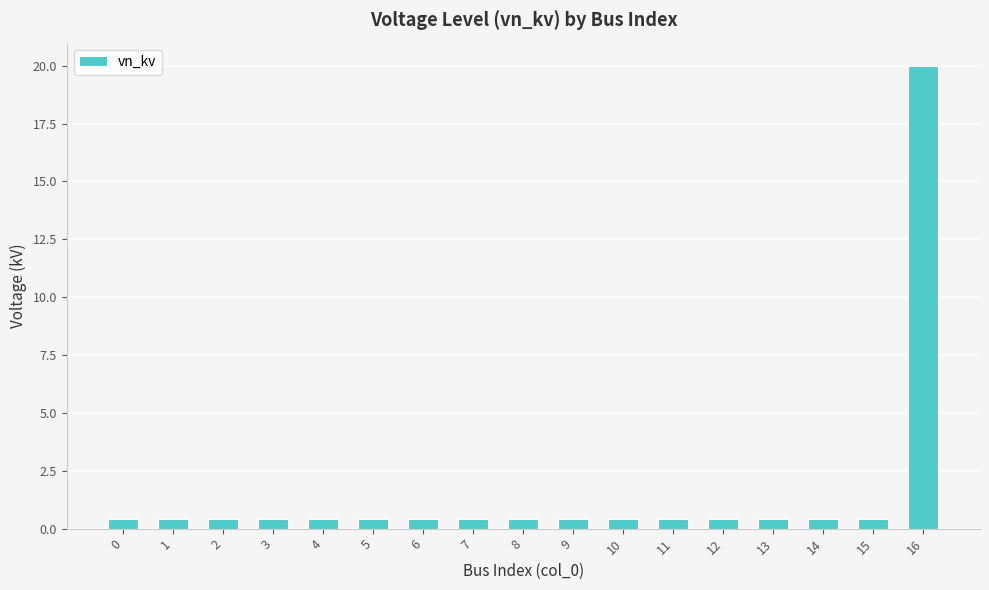

What is the value of the 13th bar from the left?

0.4